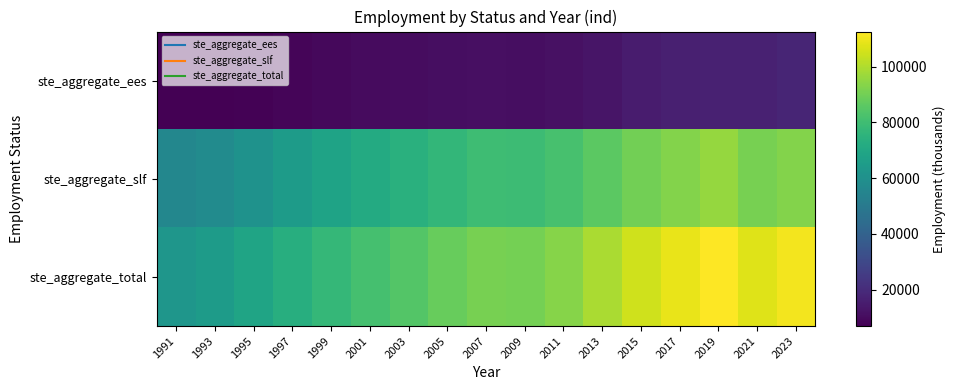

Reading right to left, extract all data points from this chart.

ste_aggregate_ees: 2023=17886.3	2021=16650.9	2019=16647.3	2017=15978.4	2015=14896.8	2013=13030.7	2011=11551.1	2009=10906.5	2007=11073.8	2005=10955.8	2003=10277.7	2001=9788.6	1999=9103.8	1997=8309.5	1995=7647.2	1993=7160.7	1991=6887.2
ste_aggregate_slf: 2023=93000.0	2021=91000.0	2019=96000.0	2017=93000.0	2015=90000.0	2013=86000.0	2011=82000.0	2009=79500.0	2007=80000.0	2005=77100.0	2003=74200.0	2001=71500.0	1999=68200.0	1997=64857.1	1995=60951.8	1993=57818.9	1991=55685.7
ste_aggregate_total: 2023=110886.3	2021=107650.9	2019=112647.3	2017=108978.4	2015=104896.8	2013=99030.7	2011=93551.1	2009=90406.5	2007=91073.8	2005=88055.8	2003=84477.7	2001=81288.6	1999=77303.8	1997=73166.5	1995=68599.0	1993=64979.6	1991=62572.9